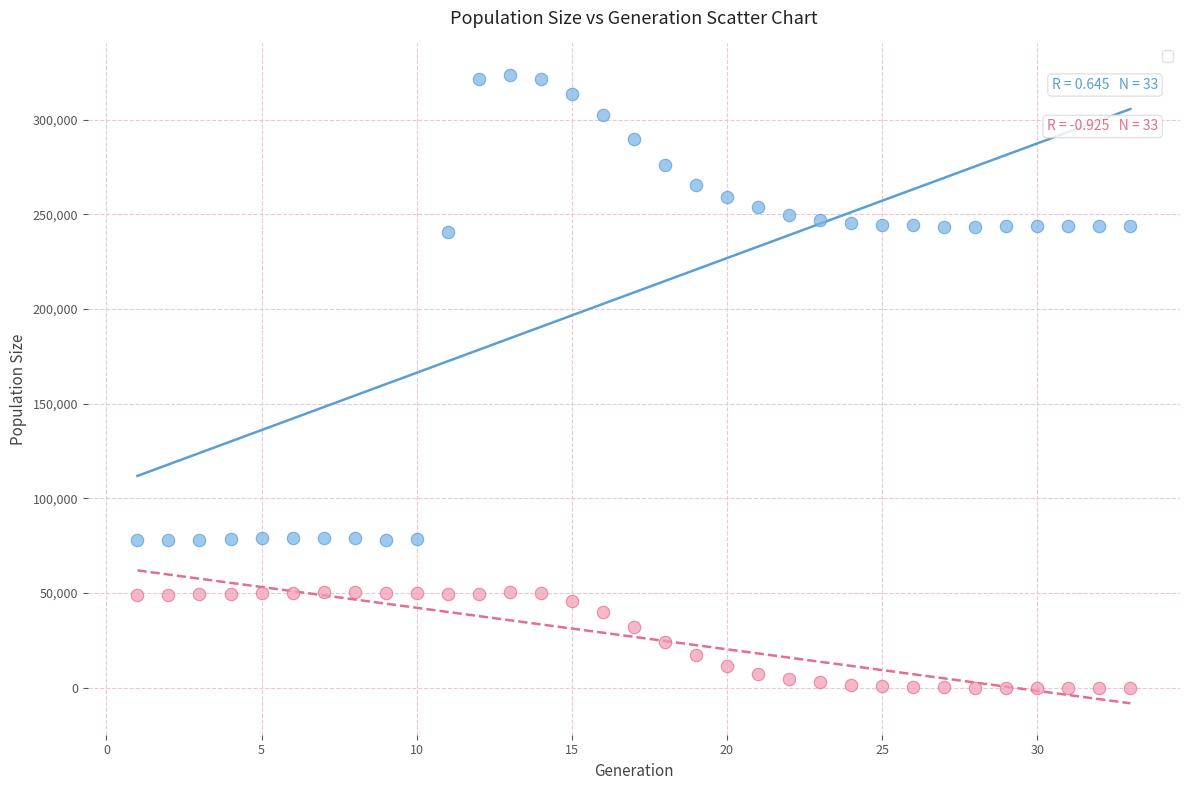

Across all data points, what is the range of X values (max minus min)?

32